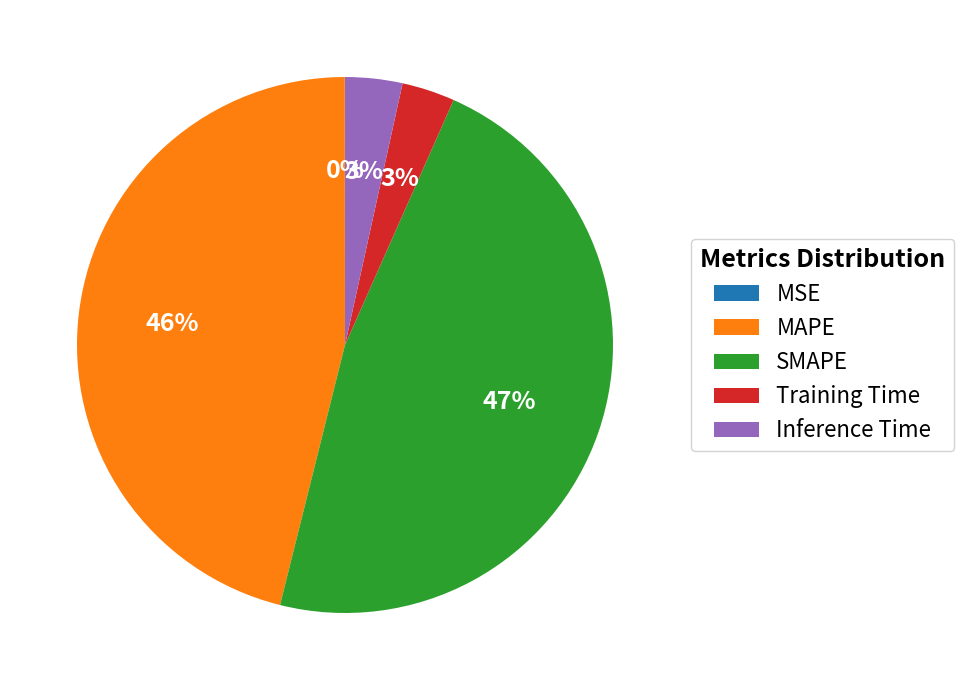

Which has a higher value, Inference Time or MAPE?

MAPE